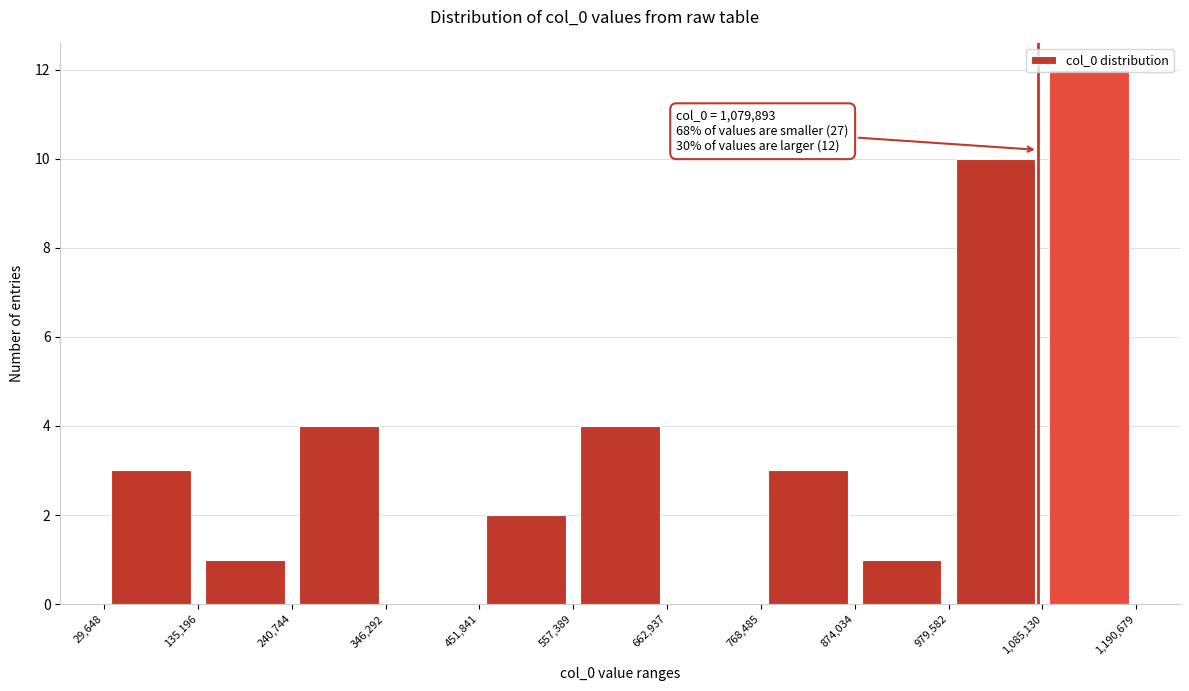

Which range on the x-axis has the tallest bar?

1,085,130 to 1,190,679